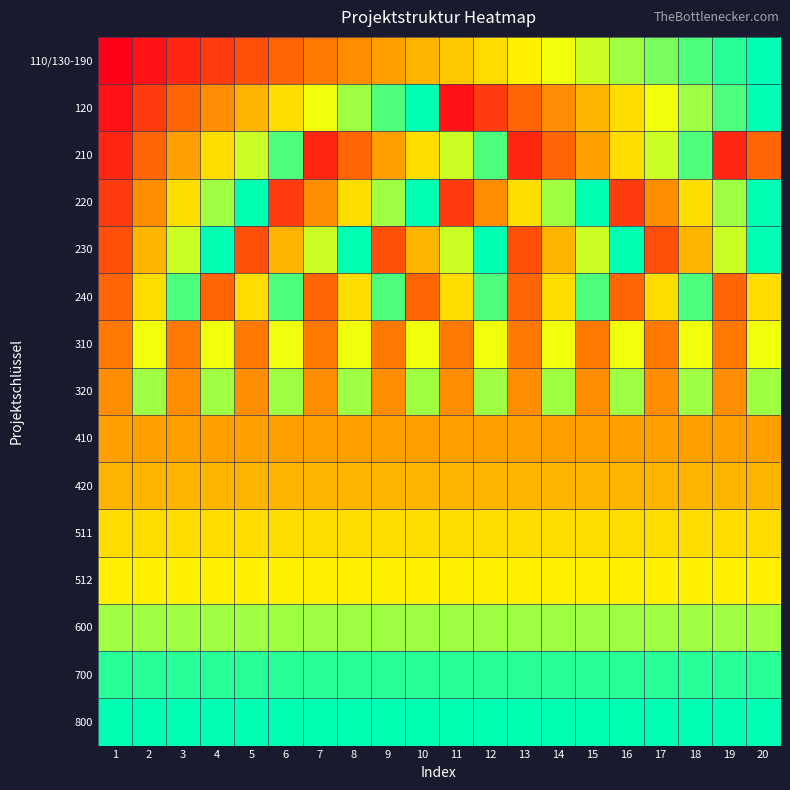

List the series in order of their peak value, highest first.

110/130-190, 120, 220, 230, 800, 700, 210, 240, 320, 600, 310, 512, 511, 420, 410